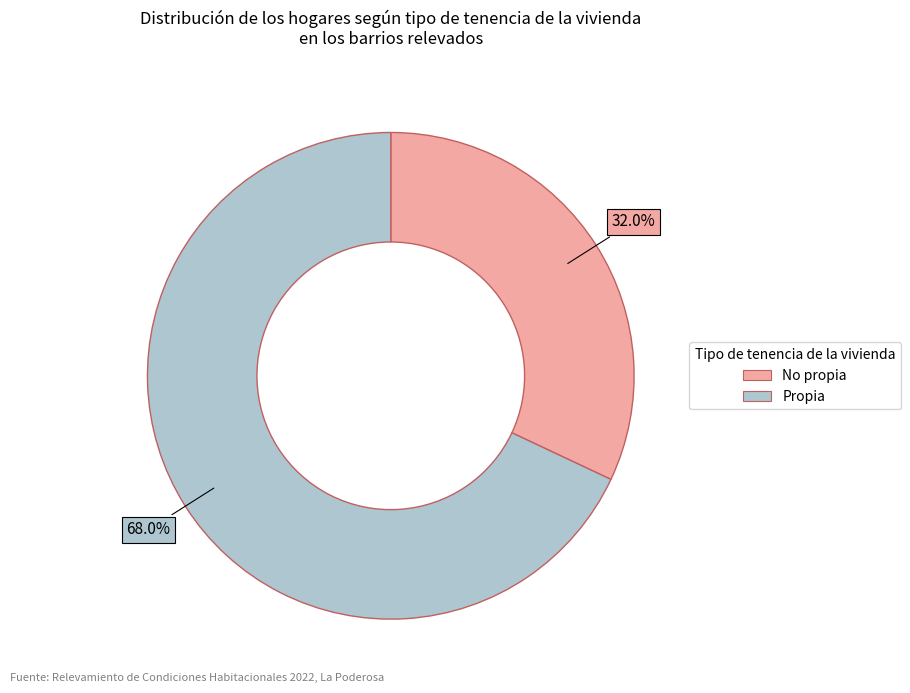

How many segments does this pie chart have?

2